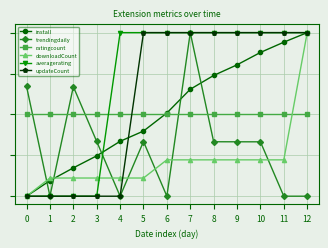

Between 5 and 7, which is larger?

7